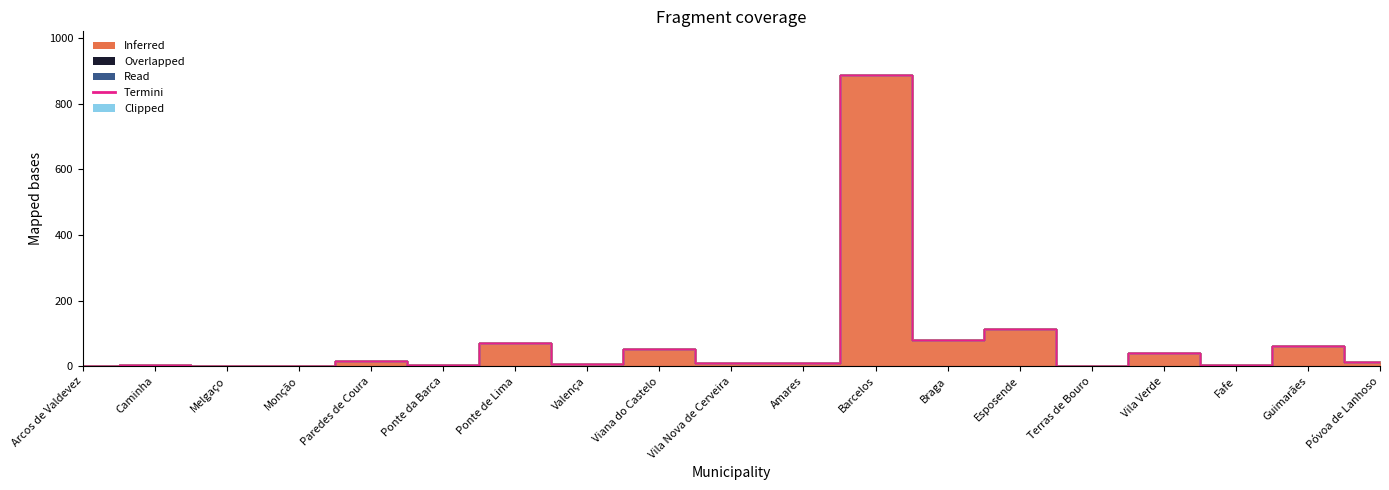

What is the label of the 2nd point from the right?

Guimarães